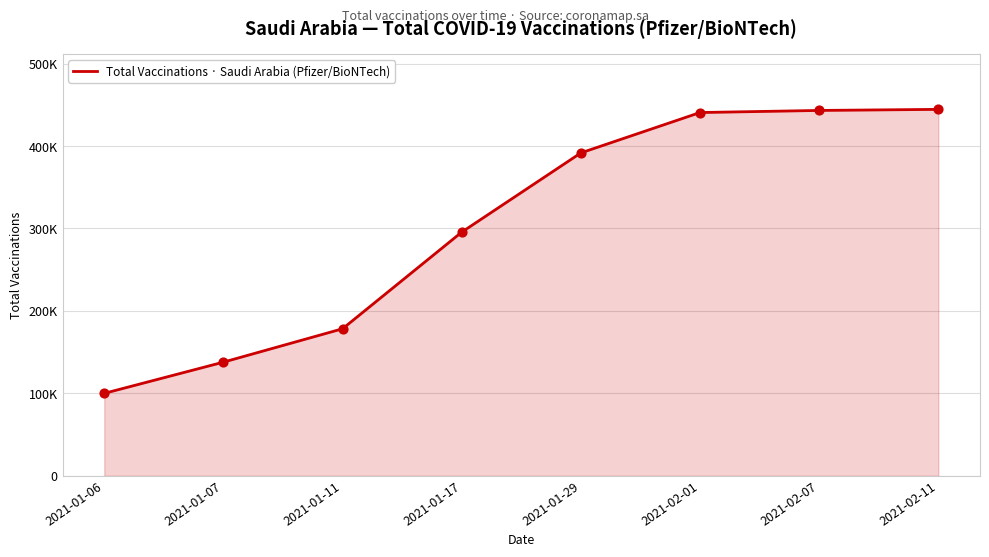

Which has a higher value, 2021-02-01 or 2021-01-17?

2021-02-01